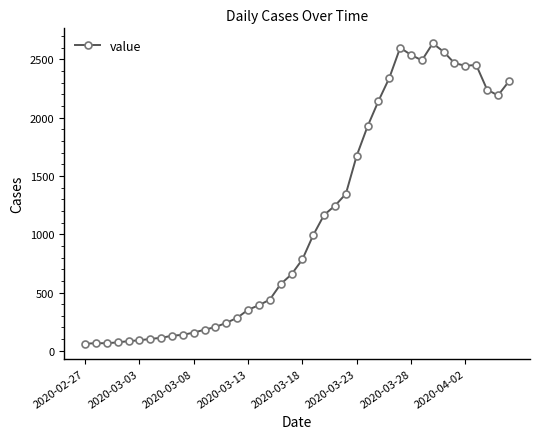

True or false: there are more than 1 points higher than both neighbors.

True